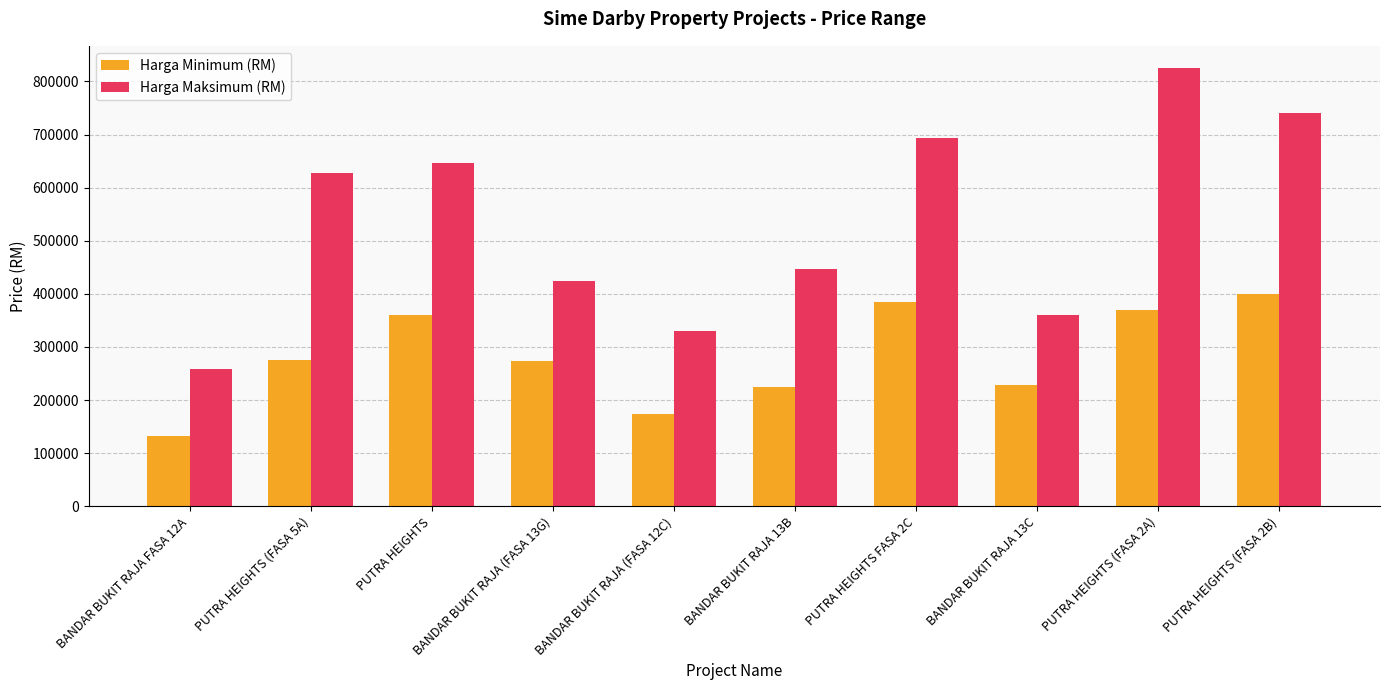

What is the spread (max minus min) of values at PUTRA HEIGHTS (FASA 5A)?

352700